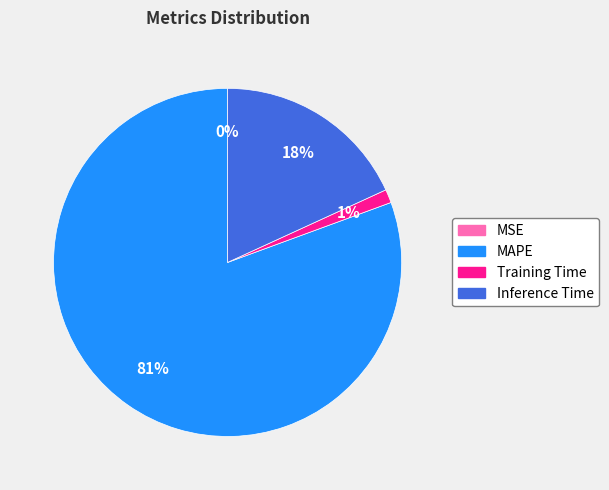

To the nearest percent, what is the difference between the largest and smallest slice percentages?

81%